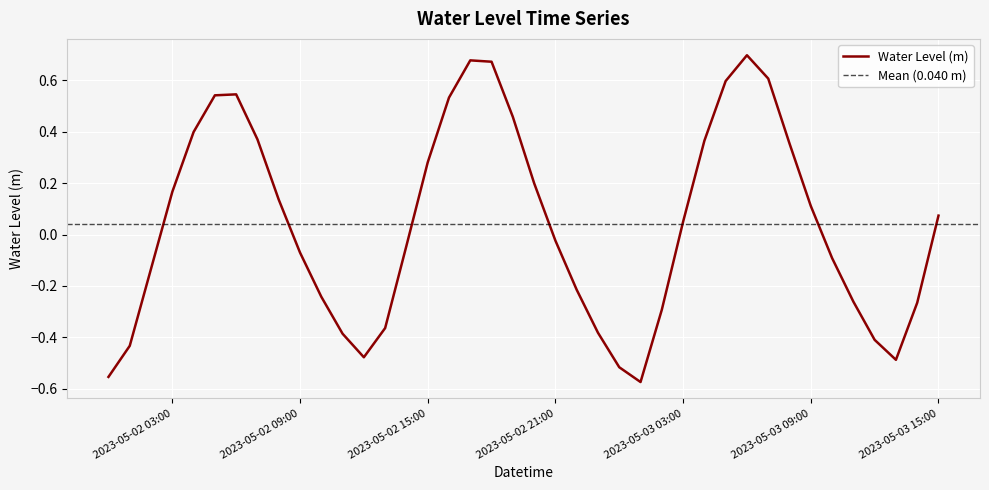

What is the value of the 24th point from the left?

-0.4